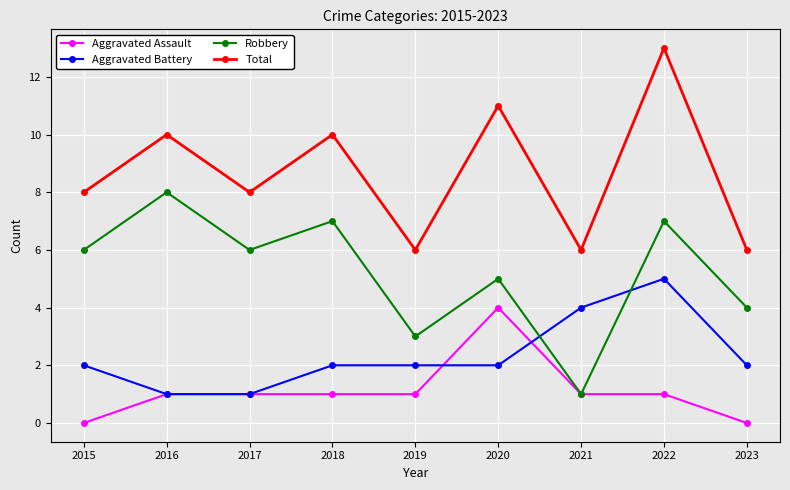

Does the chart have visible grid lines?

Yes